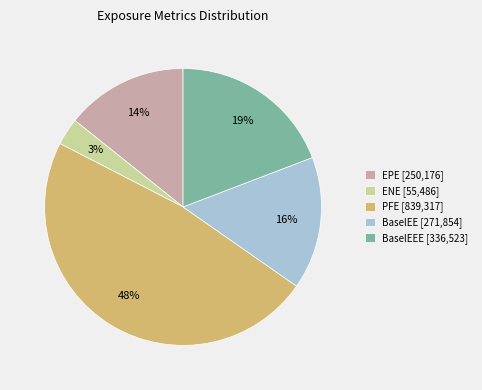

Does any single category account for the majority?

No